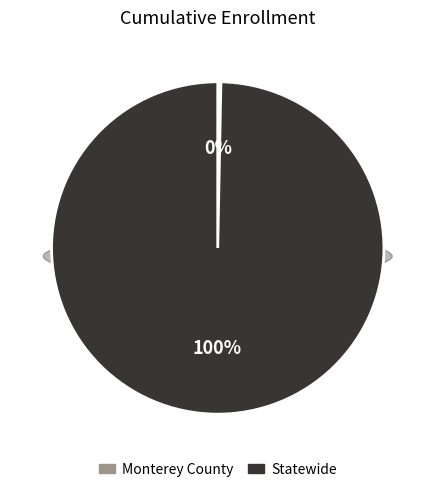

What percentage is the Statewide slice, to the nearest percent?

100%